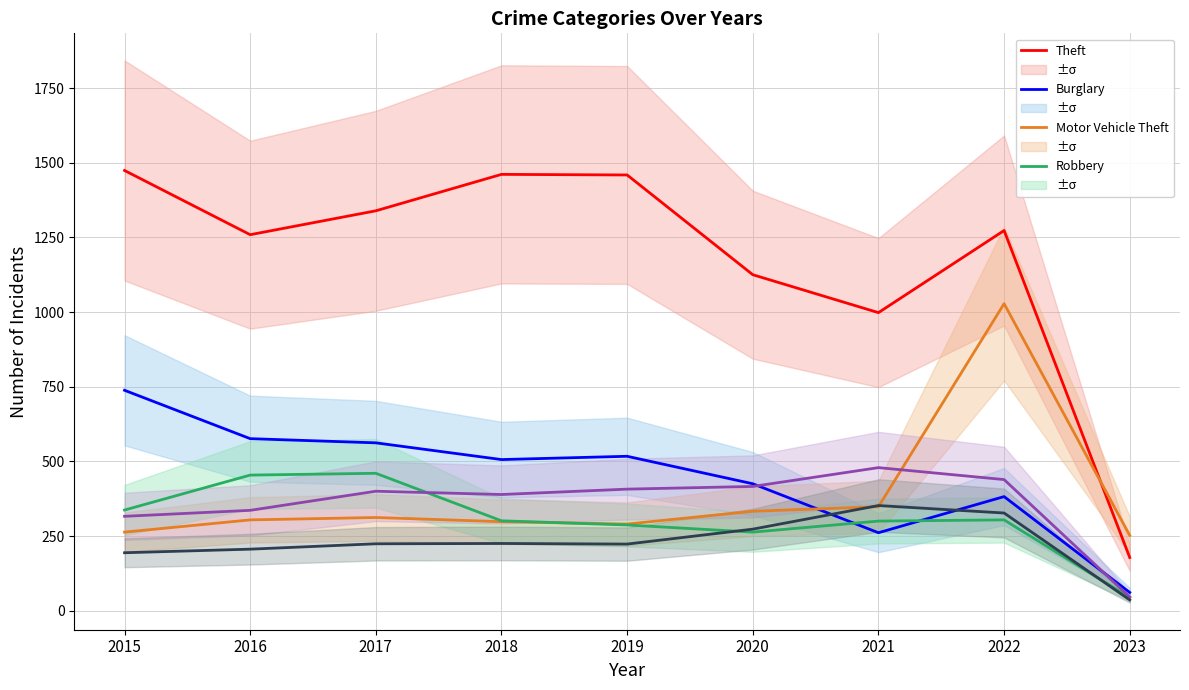

After their last crossing, which series has the higher values: Theft or Motor Vehicle Theft?

Motor Vehicle Theft